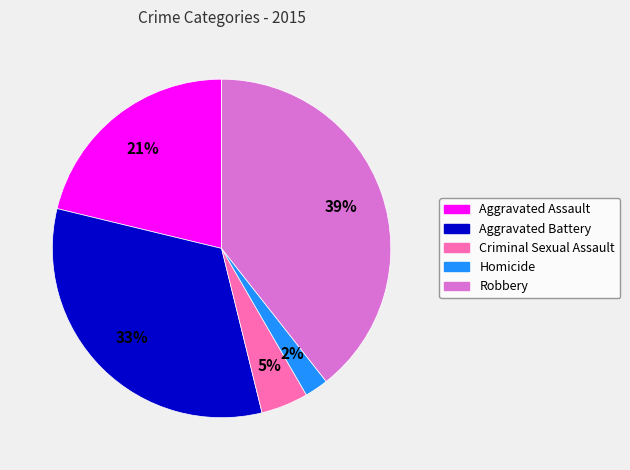

Rank the categories by value from lowest to highest.

Homicide, Criminal Sexual Assault, Aggravated Assault, Aggravated Battery, Robbery